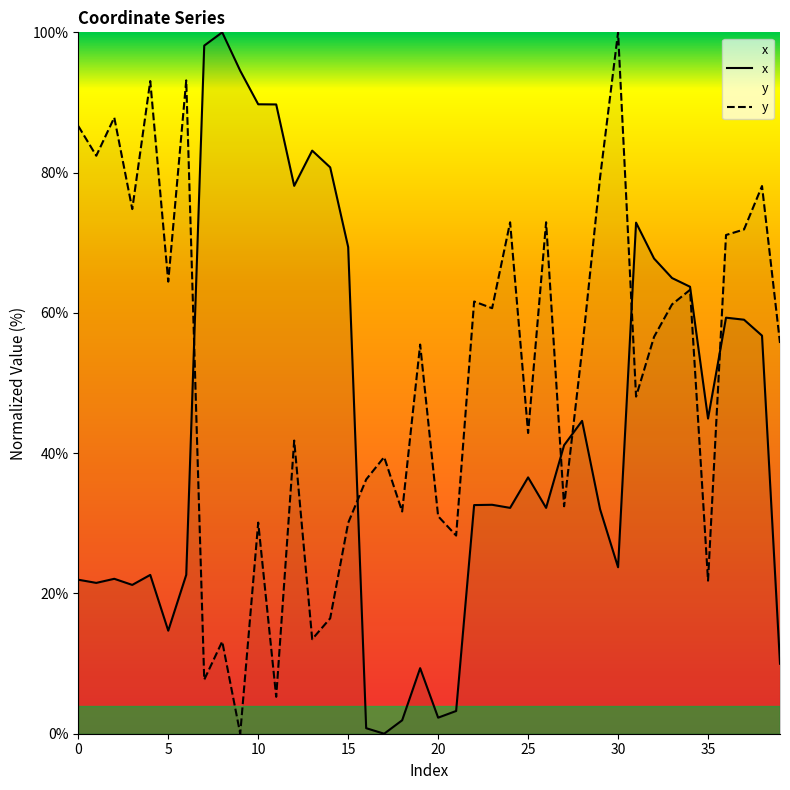

Reading left to right, extract all data points from this chart.

x: 22.0	21.5	22.1	21.2	22.6	14.7	22.7	98.1	100.0	94.5	89.7	89.7	78.1	83.1	80.7	69.4	0.8	0.0	1.9	9.3	2.3	3.2	32.6	32.6	32.2	36.5	32.2	41.1	44.6	32.0	23.7	72.9	67.7	65.0	63.7	44.9	59.3	59.0	56.8	10.0
y: 86.6	82.4	87.9	74.8	93.1	64.5	93.2	7.7	13.2	0.0	30.1	5.3	41.8	13.5	16.5	30.1	36.2	39.4	31.7	55.5	31.0	28.3	61.6	60.7	72.9	42.9	72.9	32.4	54.7	79.3	100.0	48.1	56.6	61.2	63.3	21.8	71.1	71.9	78.1	55.7